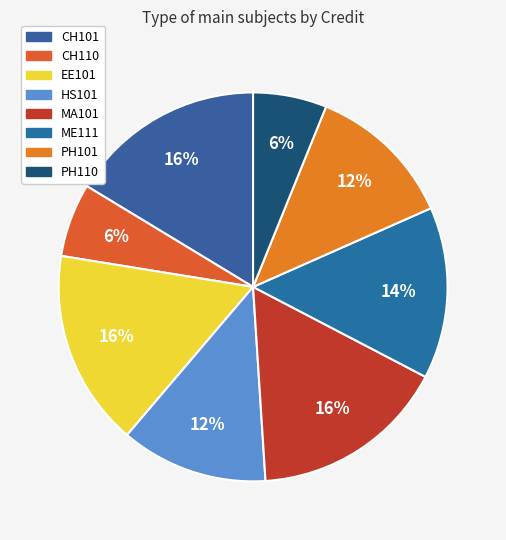

Is it true that CH101 is 16% of the pie?

True